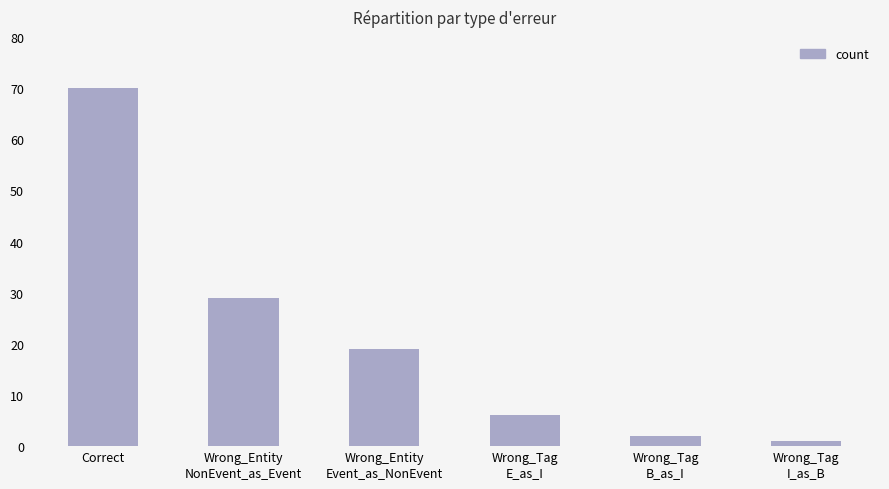

Reading right to left, what are all the values shown in this chart?

Wrong_Tag
I_as_B=1	Wrong_Tag
B_as_I=2	Wrong_Tag
E_as_I=6	Wrong_Entity
Event_as_NonEvent=19	Wrong_Entity
NonEvent_as_Event=29	Correct=70